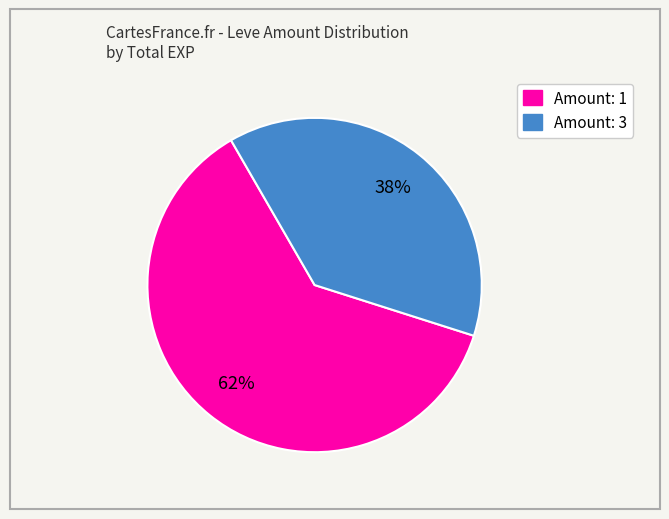

Is there any slice that represents more than half of the pie?

Yes